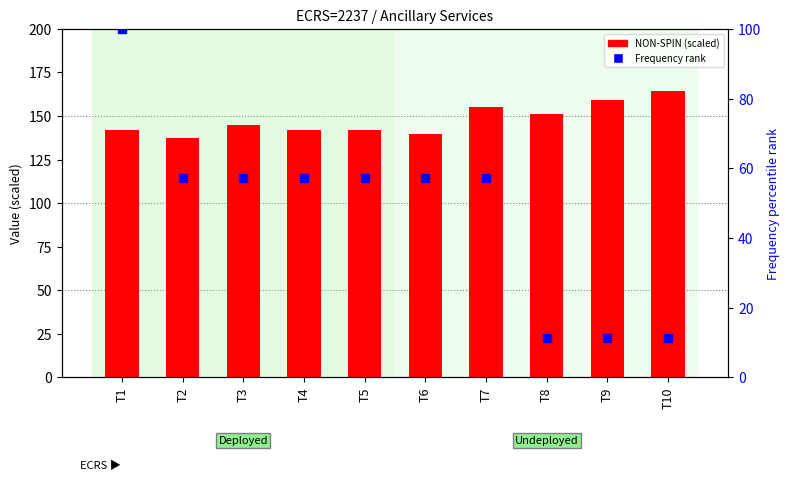

What is the total value across all series at T3?

202.1